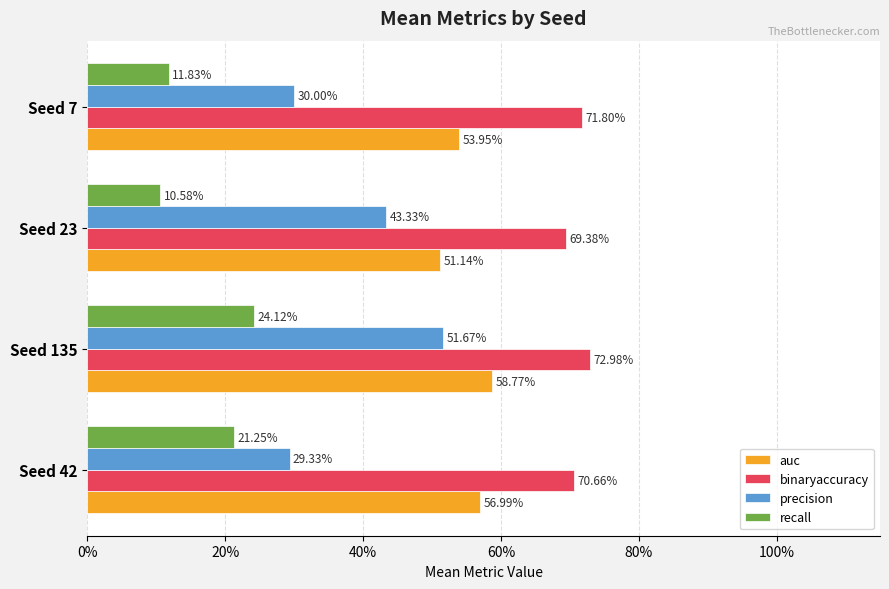

What is the sum of all recall values?

0.7